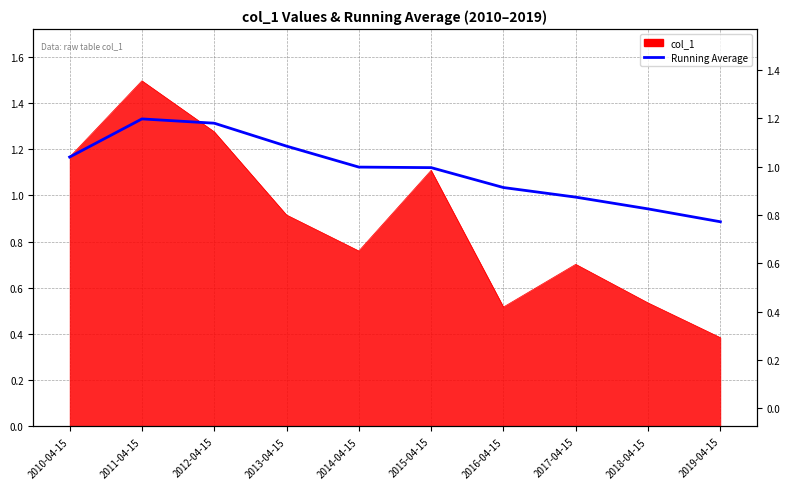

True or false: the data has more than 2 interior local peaks.

False